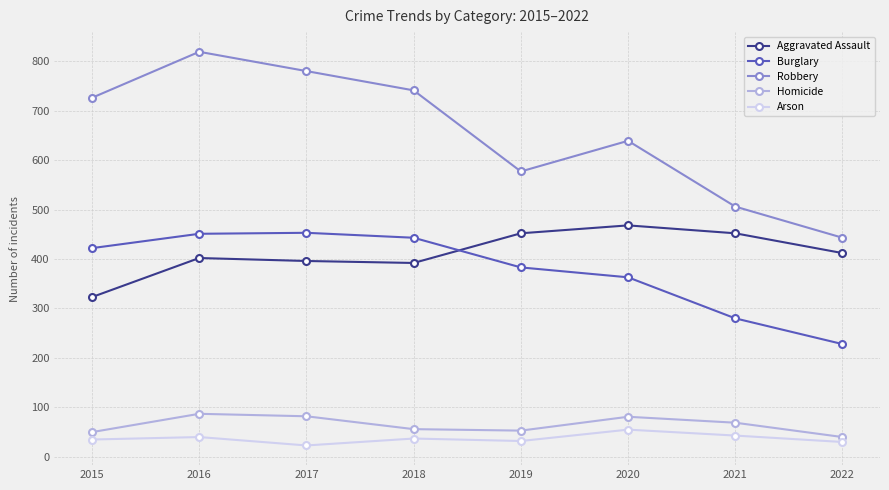

True or false: Aggravated Assault and Homicide intersect in this chart.

False